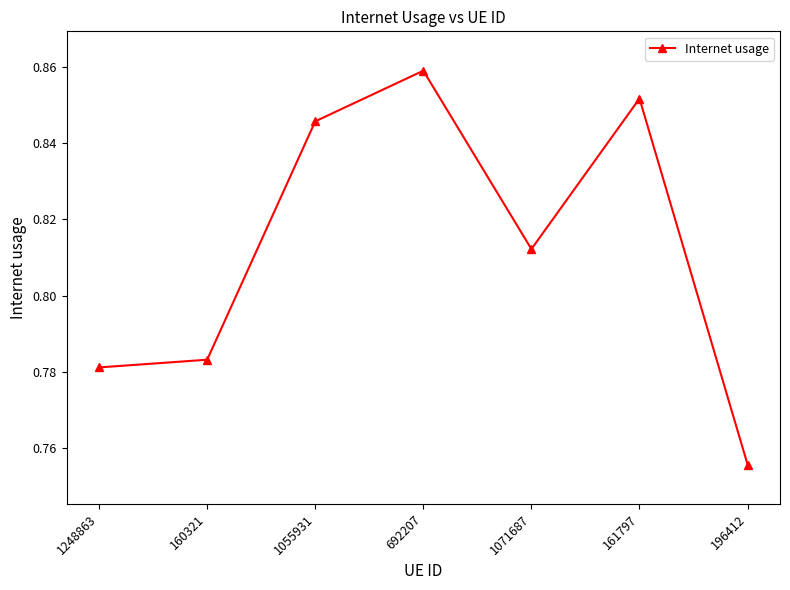

Between 196412 and 1071687, which is larger?

1071687